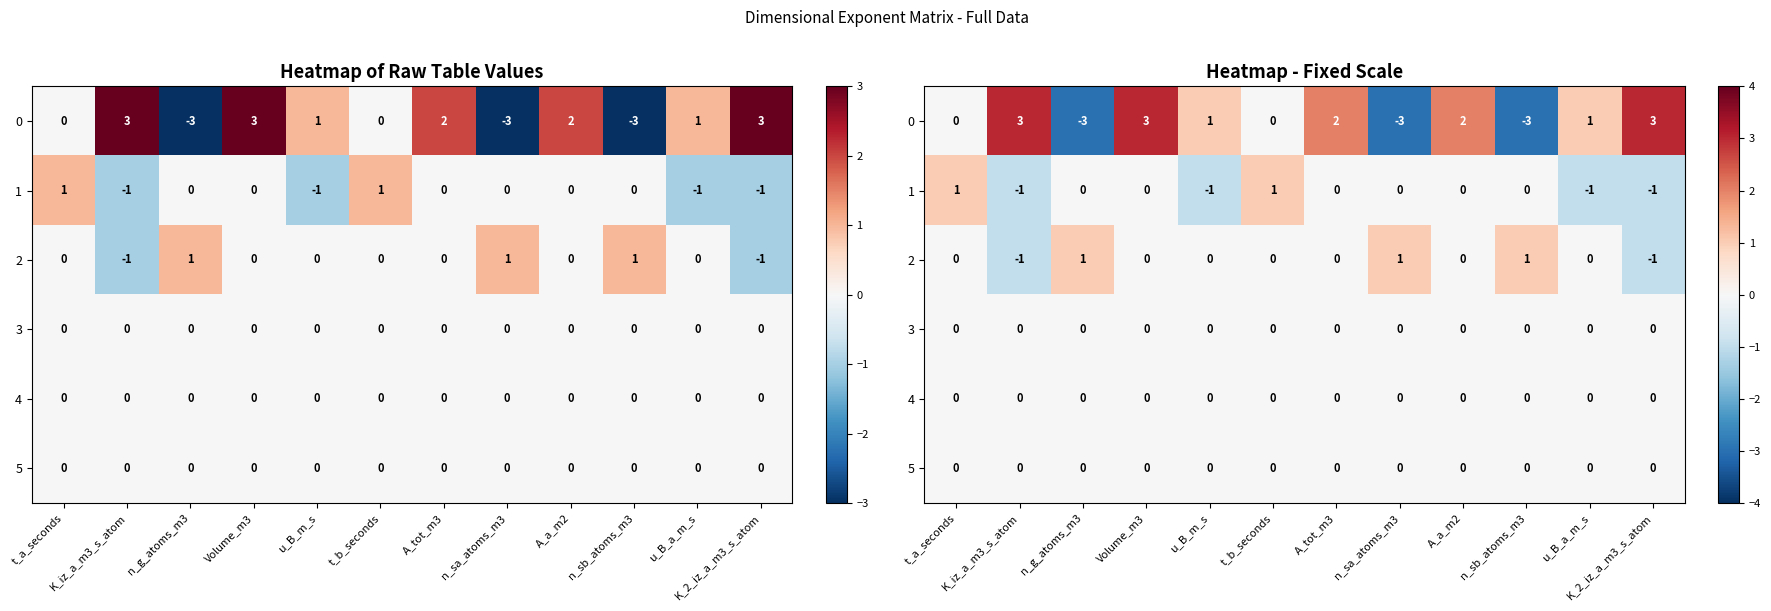

At how many categories does at least one series exceed 2?

3